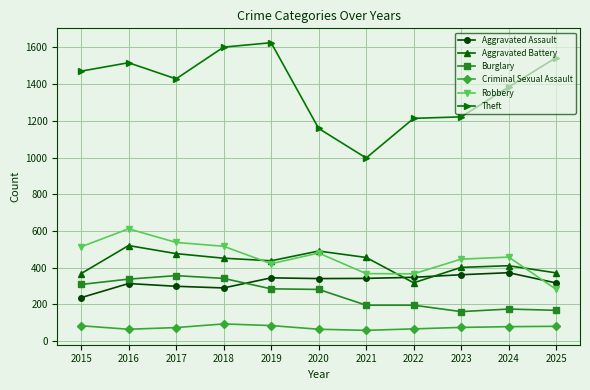

The Robbery series shows 480 at 2020. True or false?

True